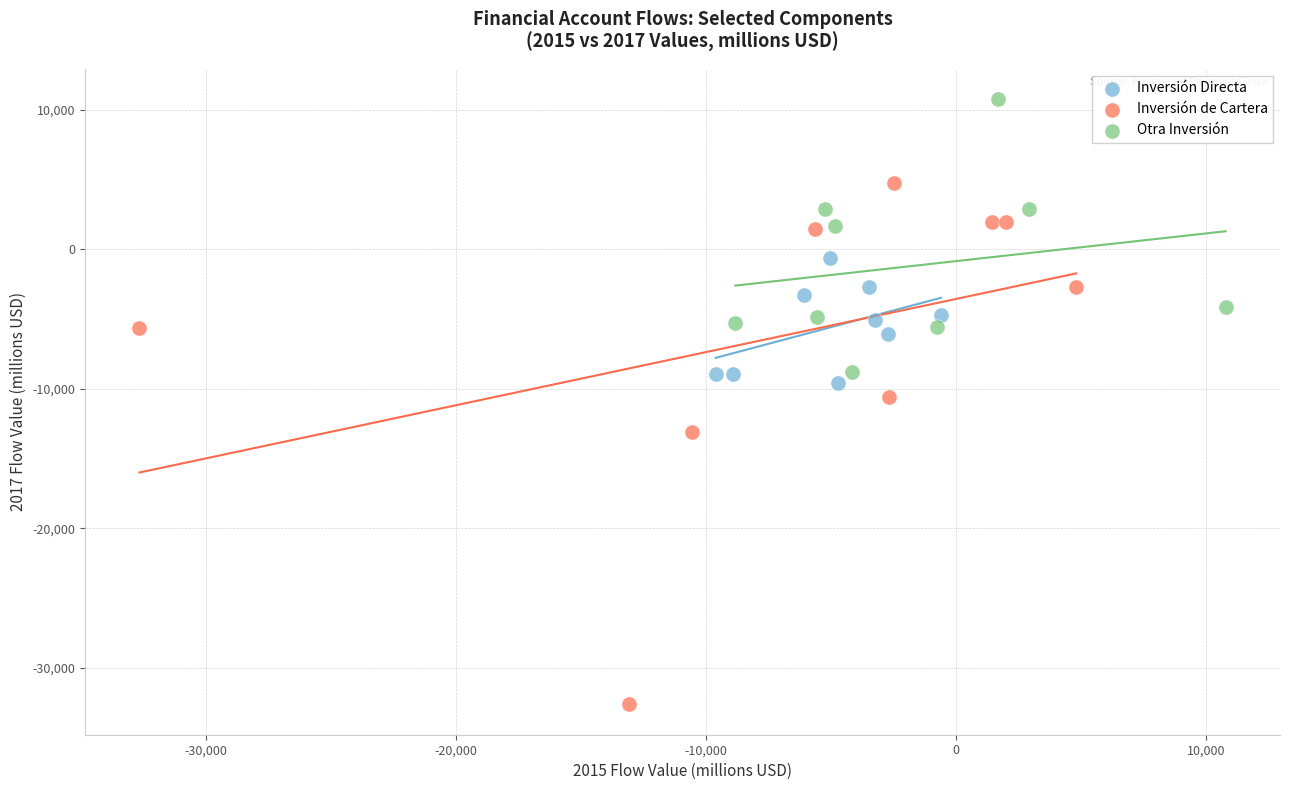

Which series has the widest spread of Y values?

Inversión de Cartera